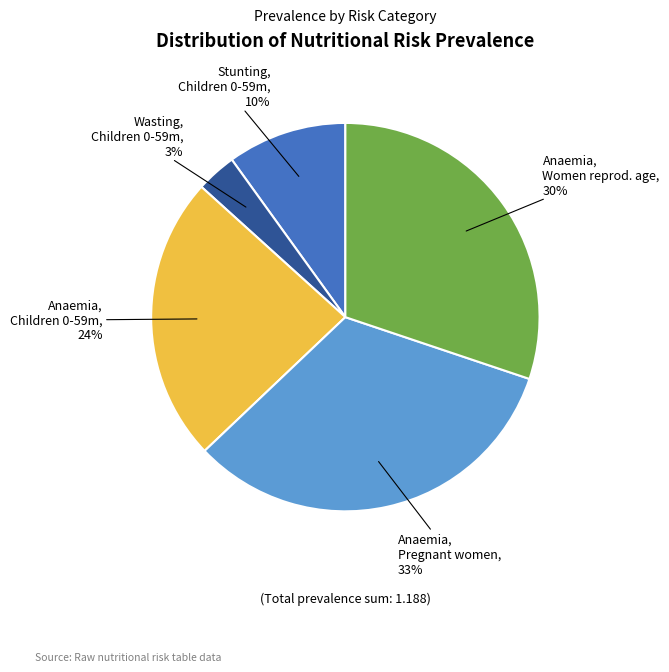

To the nearest percent, what is the average slice percentage?

20%